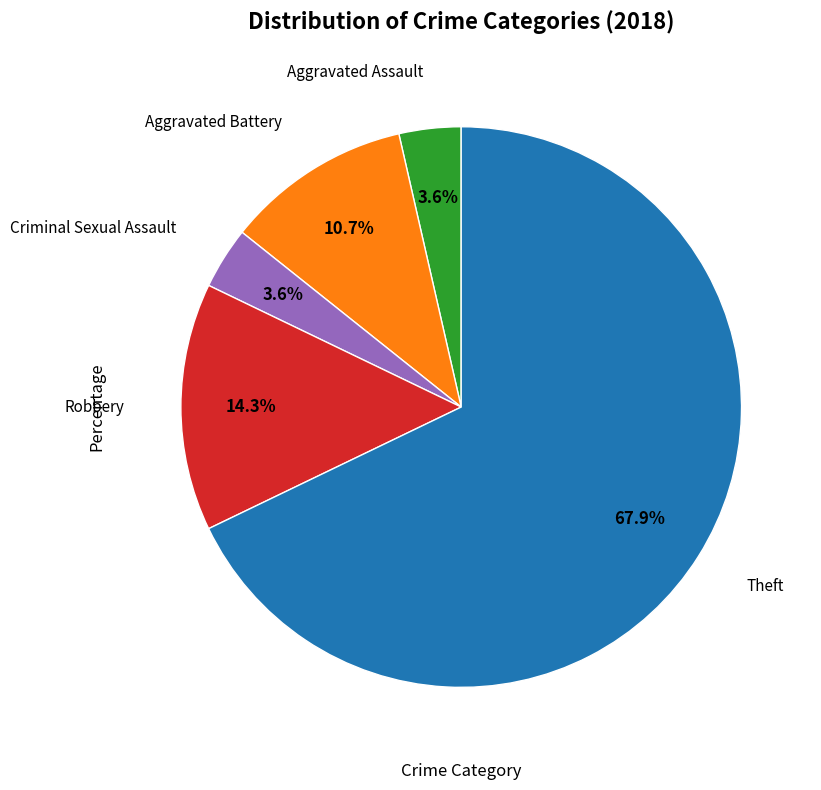

Is there a majority slice in this chart?

Yes